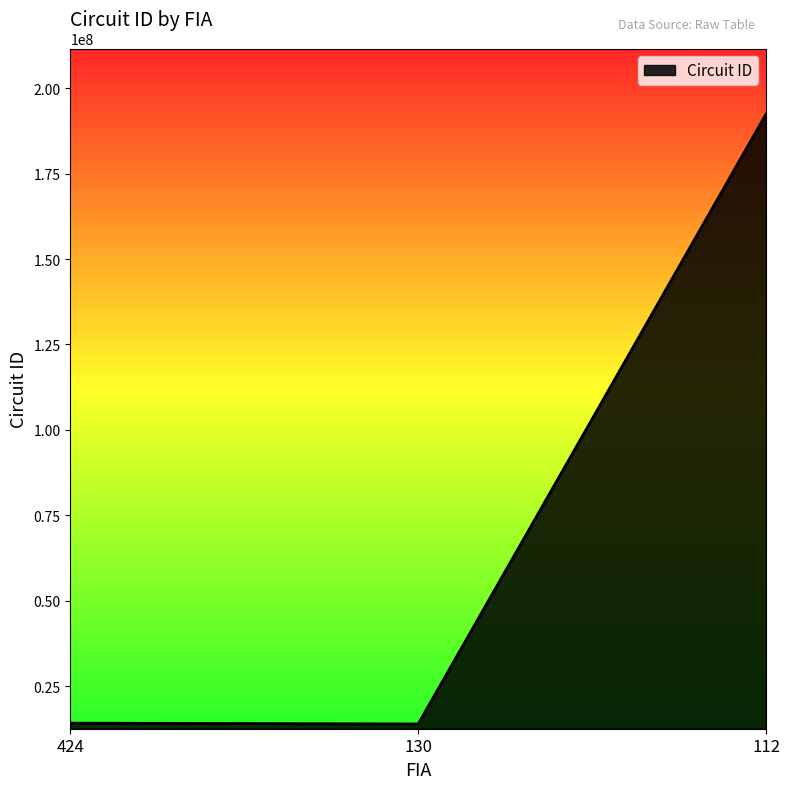

The value at 130 is 13921102. True or false?

True